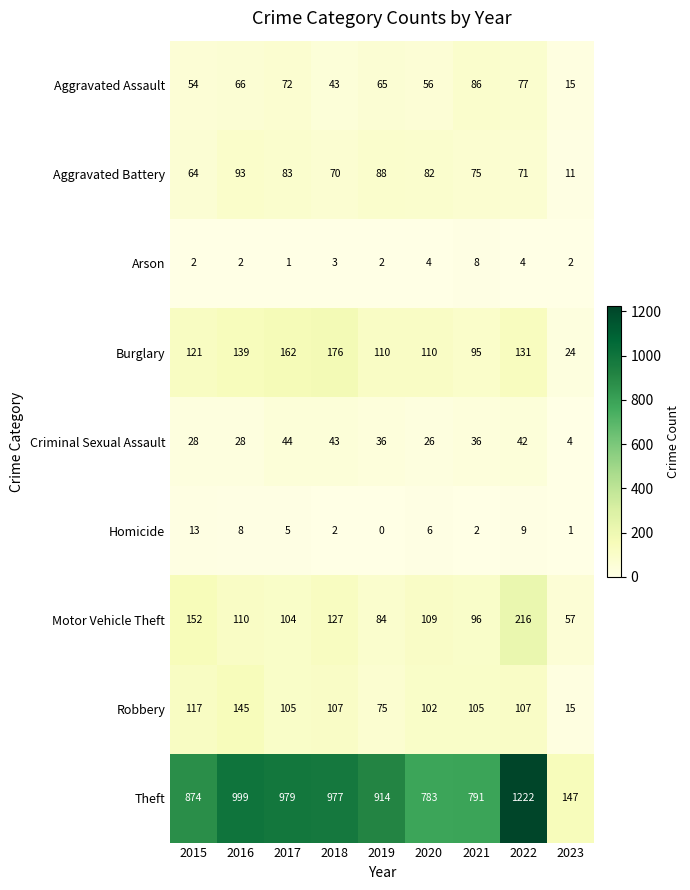

Which category has the highest value in the Arson series?

2021